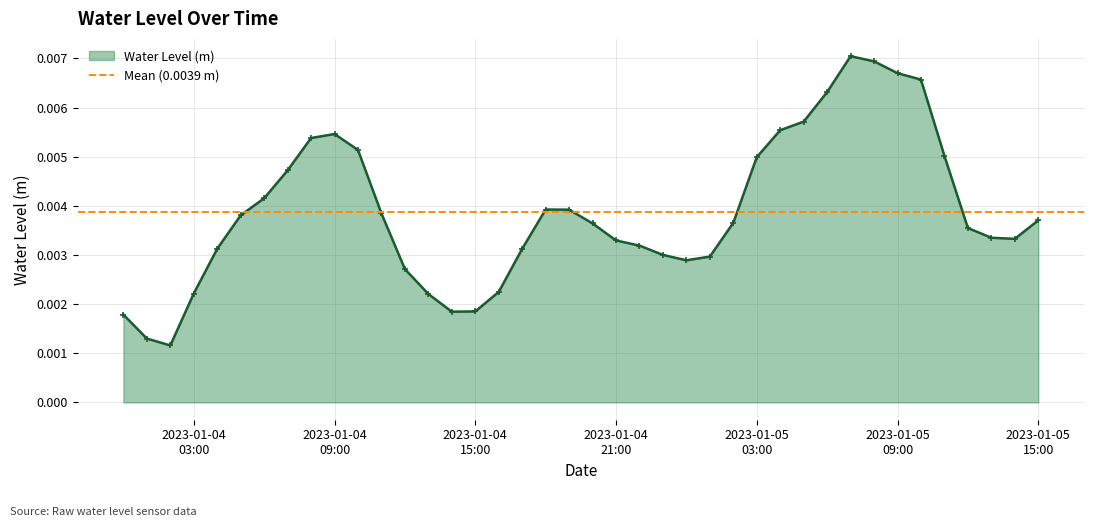

True or false: the data shows 0.0 at 2023-01-05 11:00:00.

False